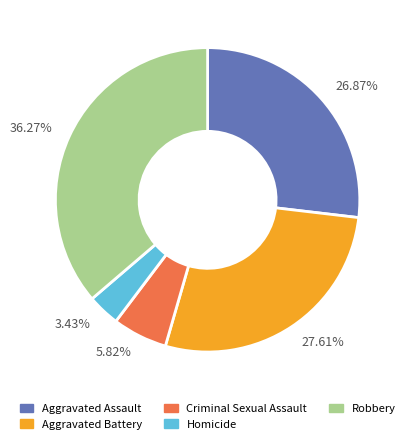

Rank the categories by value from highest to lowest.

36.27%, 27.61%, 26.87%, 5.82%, 3.43%